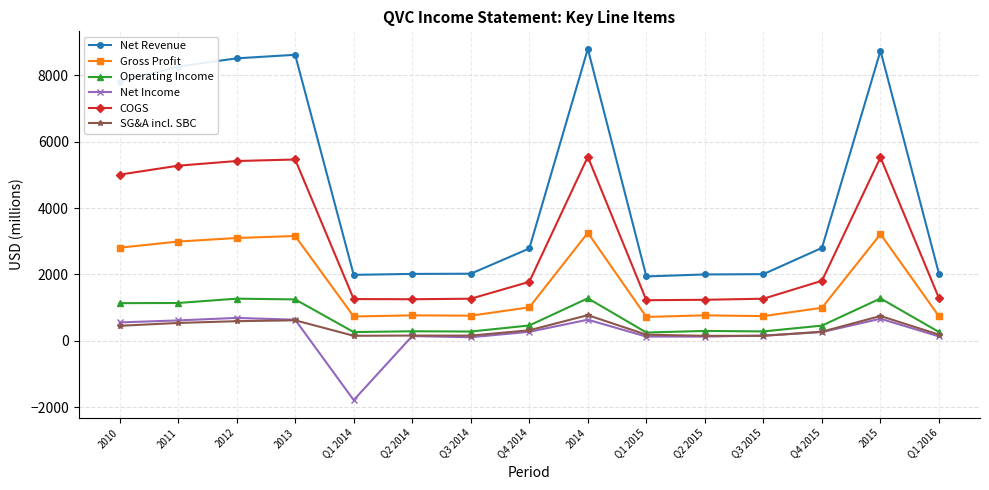

Which series has the widest spread of values?

Net Revenue